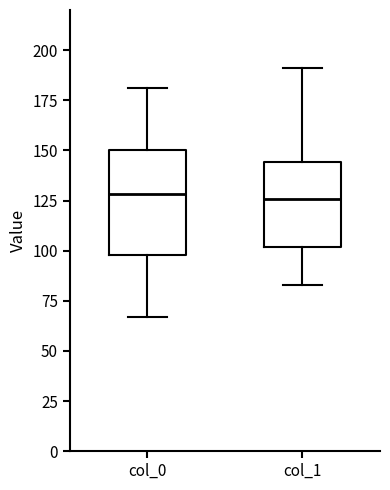

Where does the median line of the box for col_0 sit on the y-axis? The values are not printed on the chart, so give them approximately, as read against the axis.

130